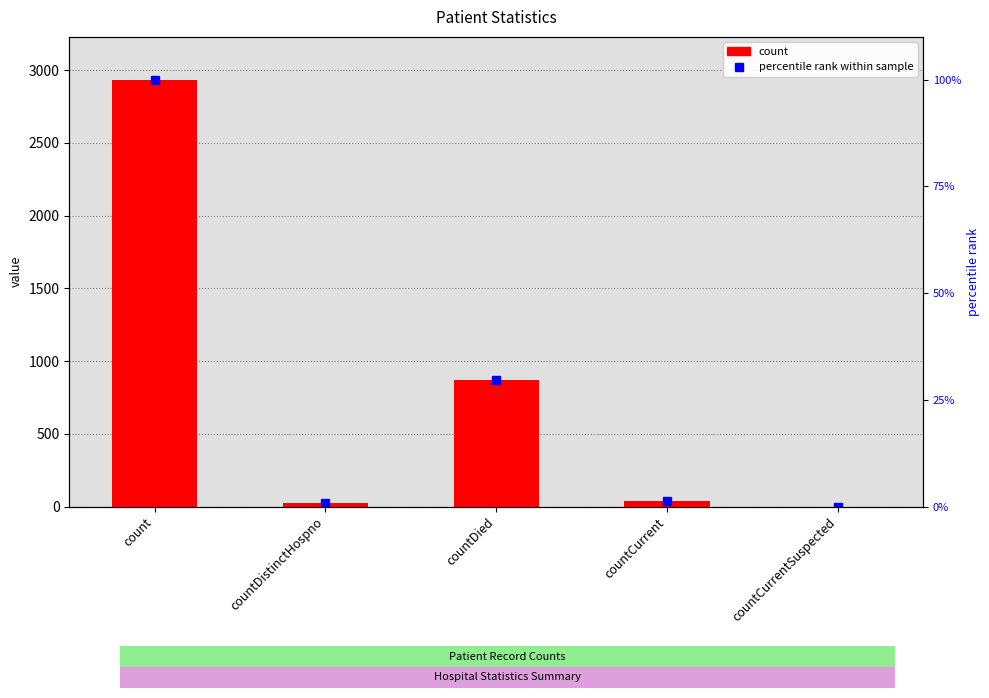

Are the bars horizontal?

No